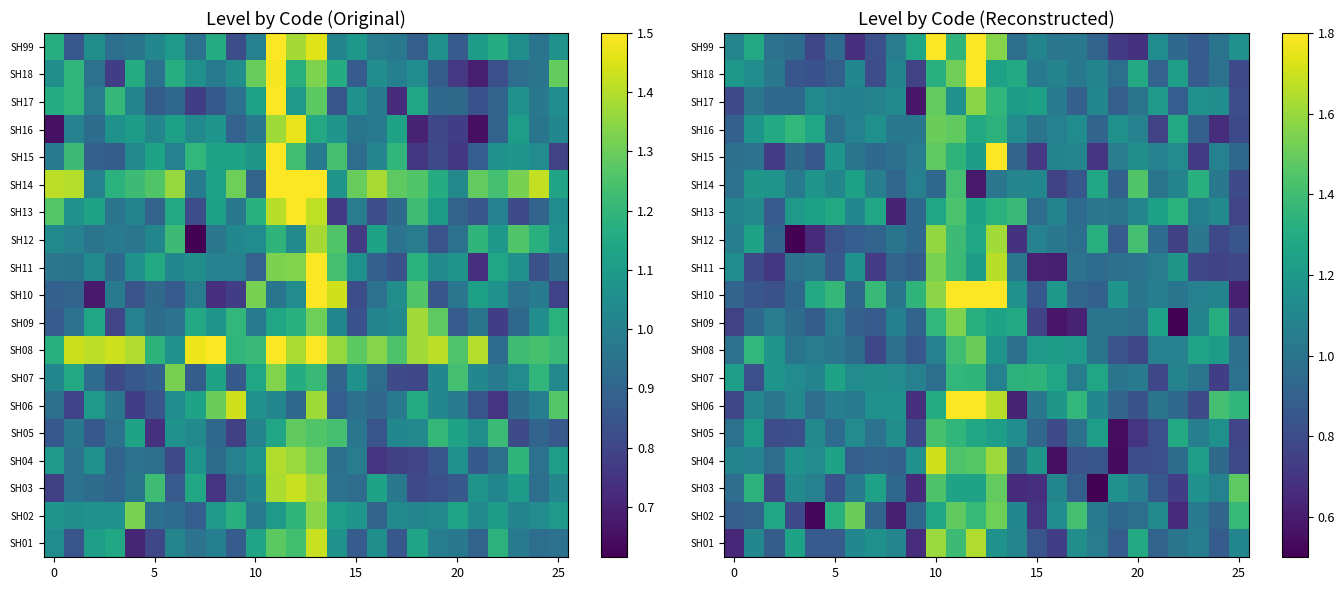

What is the difference between the highest and lowest values at 5?

0.5